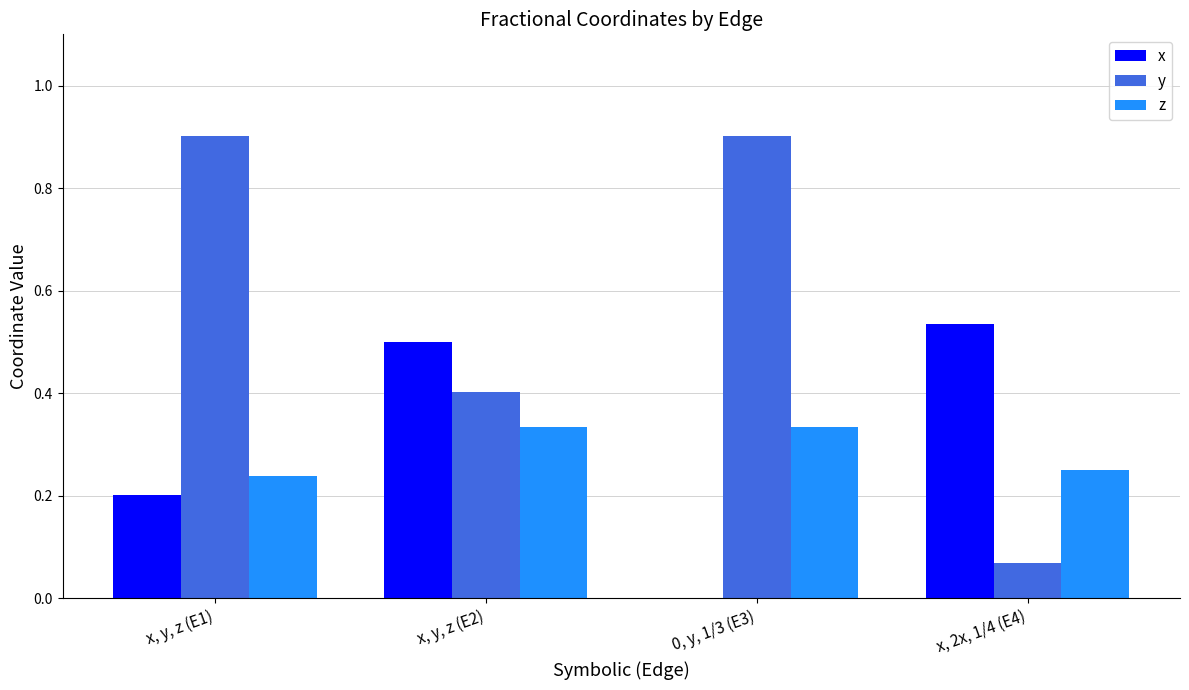

What is the maximum value for y?

0.9